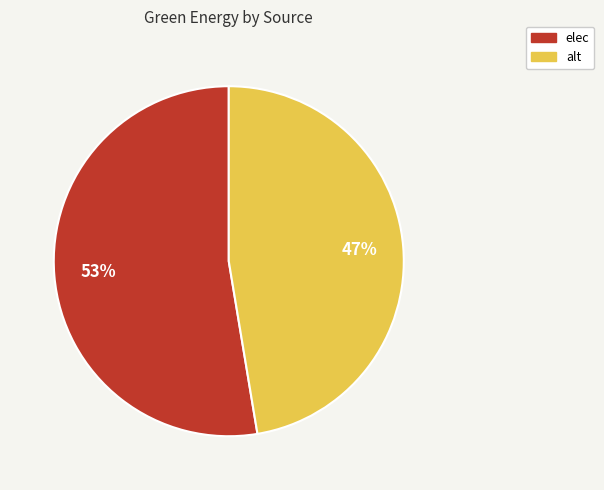

Combined, do elec and alt account for over 50%?

Yes